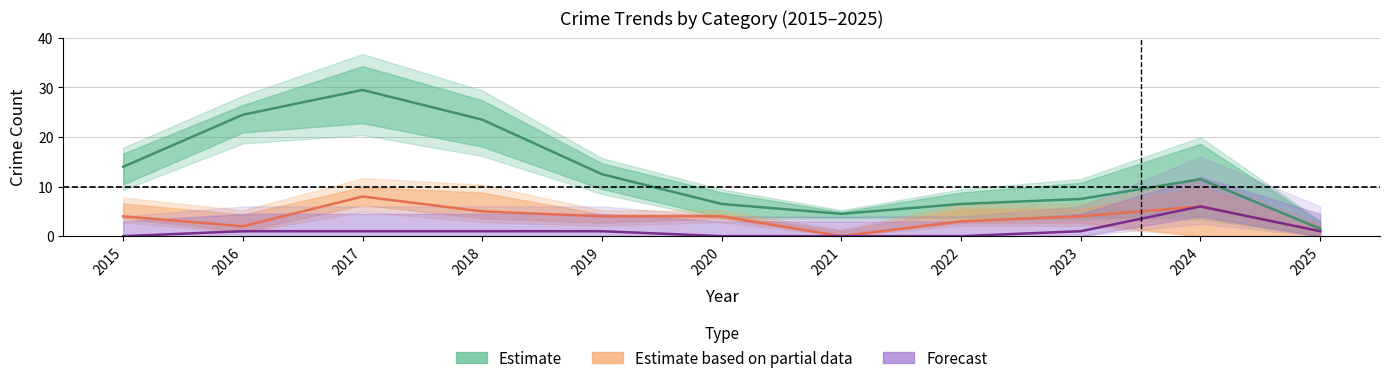

At 2016, list the series in order from smallest to largest.

Forecast, Estimate based on partial data, Estimate